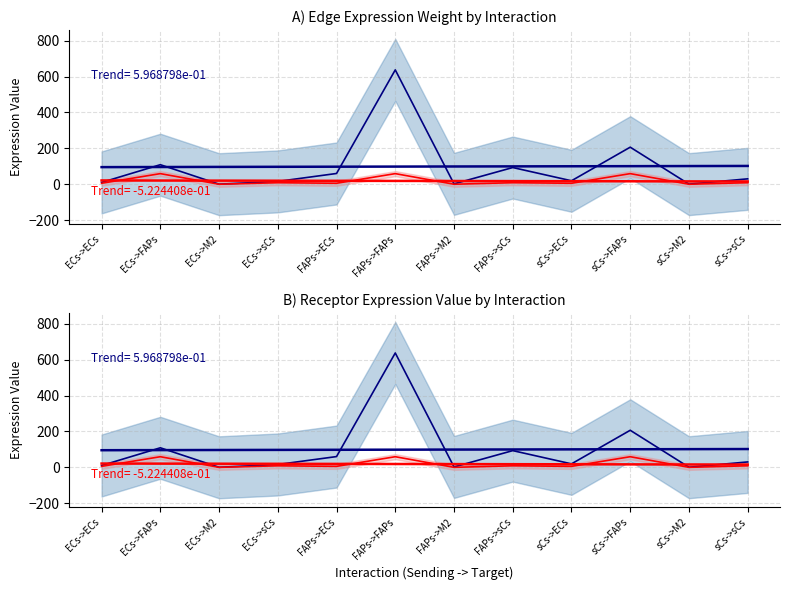

At which category does Edge average expression weight reach its first local valley?

ECs->M2